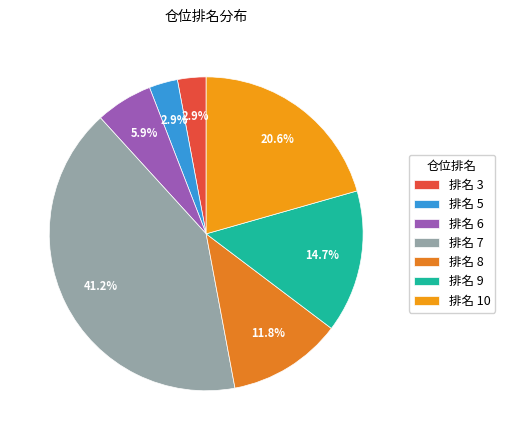

How many segments does this pie chart have?

7